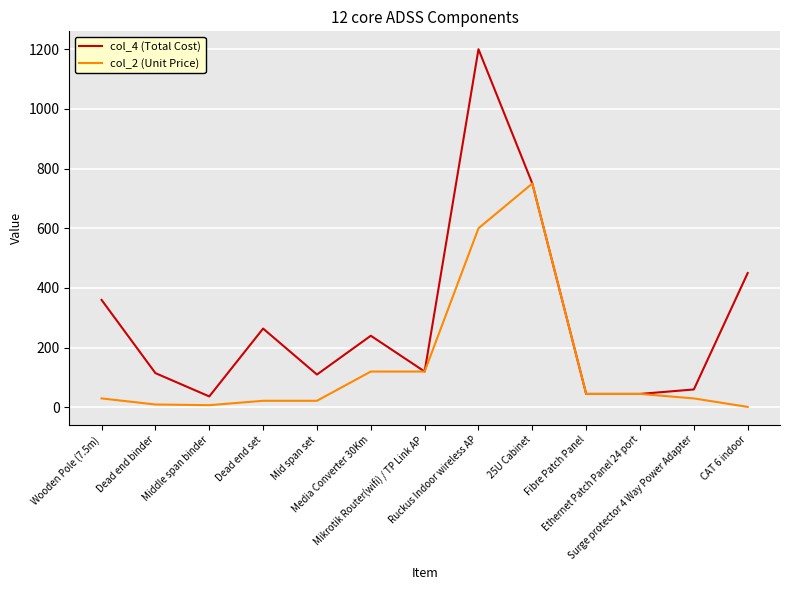

Which series has the largest range (max minus min)?

col_4 (Total Cost)